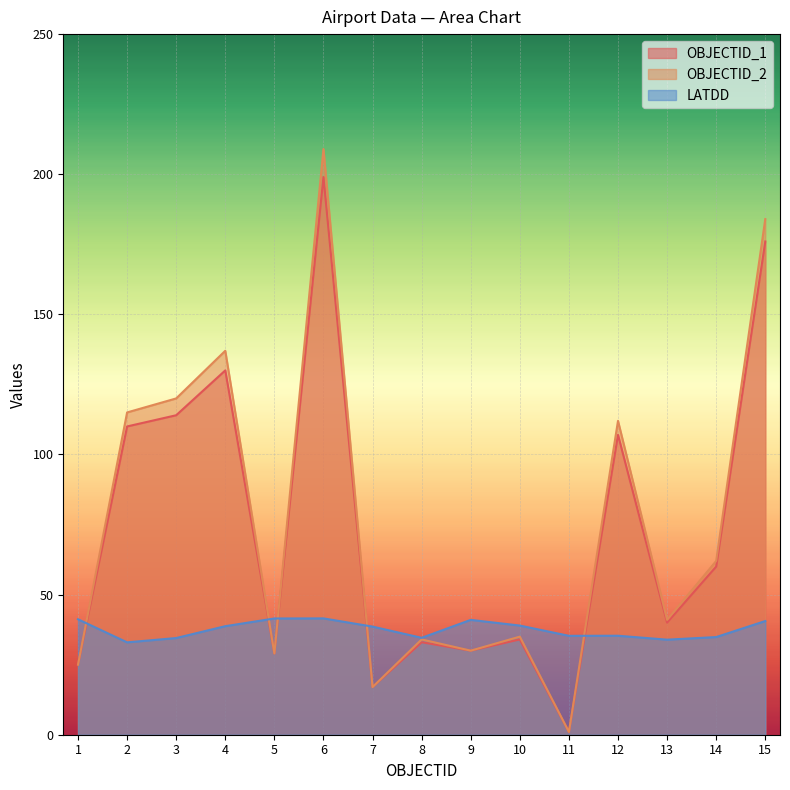

Which has a higher value, 8 or 3?

3